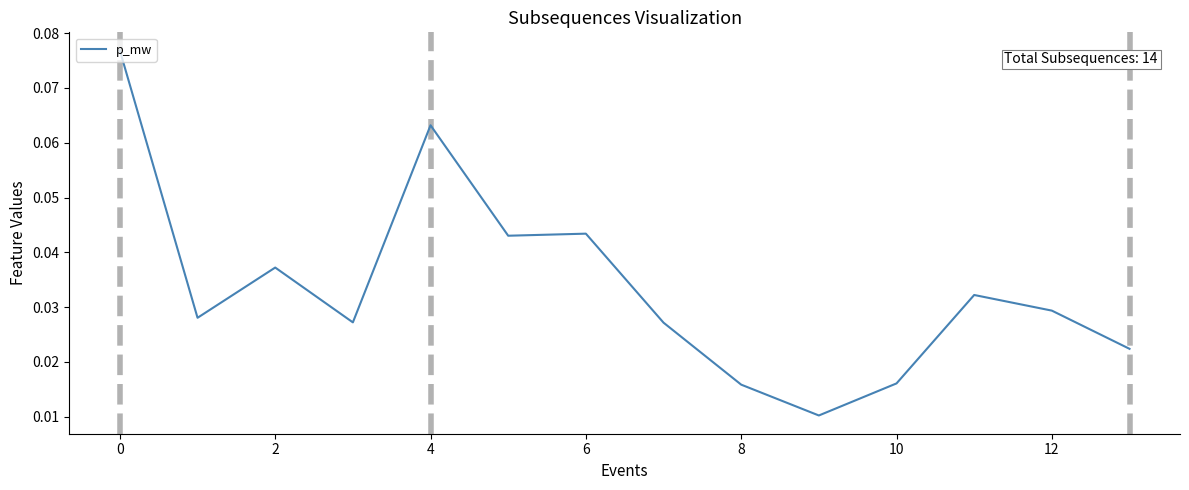

Reading left to right, extract all data points from this chart.

0.1	0.0	0.0	0.0	0.1	0.0	0.0	0.0	0.0	0.0	0.0	0.0	0.0	0.0